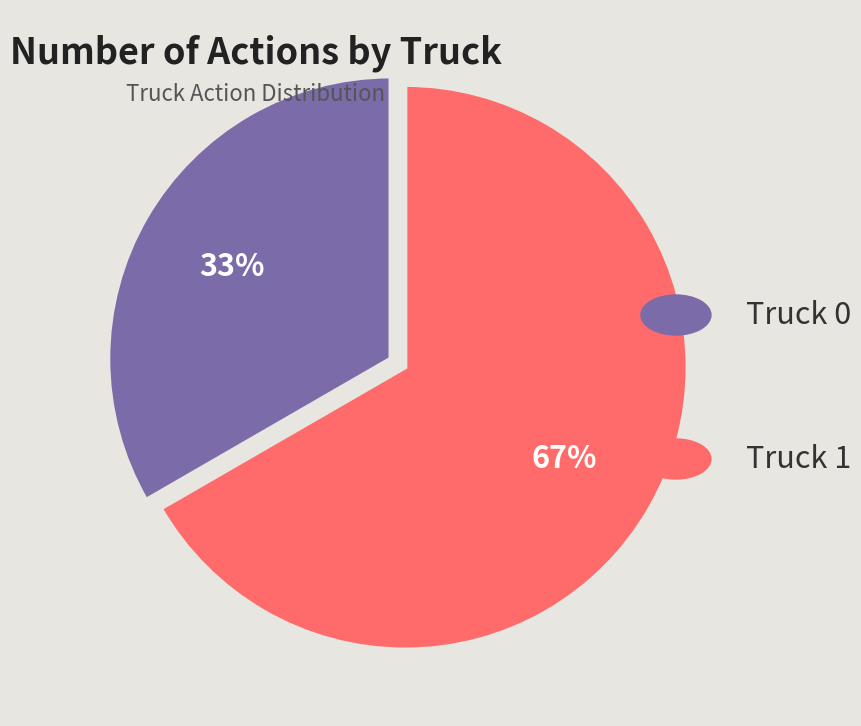

Count the number of slices in the pie.

2